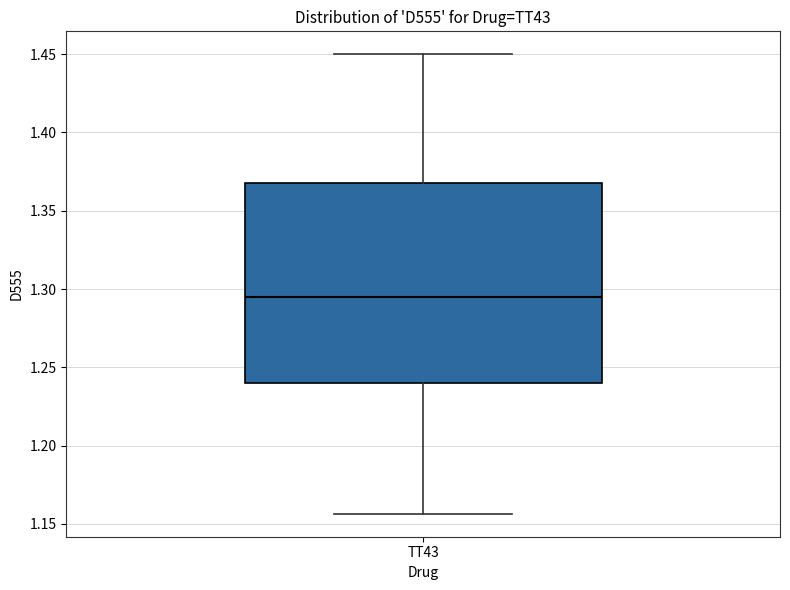

Read this box plot against the y-axis: the position of the median line, the range covered by the box, and the ends of both whiskers. The values are not printed on the chart, so give them approximately, as read against the axis.

median 1.295, box 1.240 to 1.370, whiskers 1.155 to 1.450